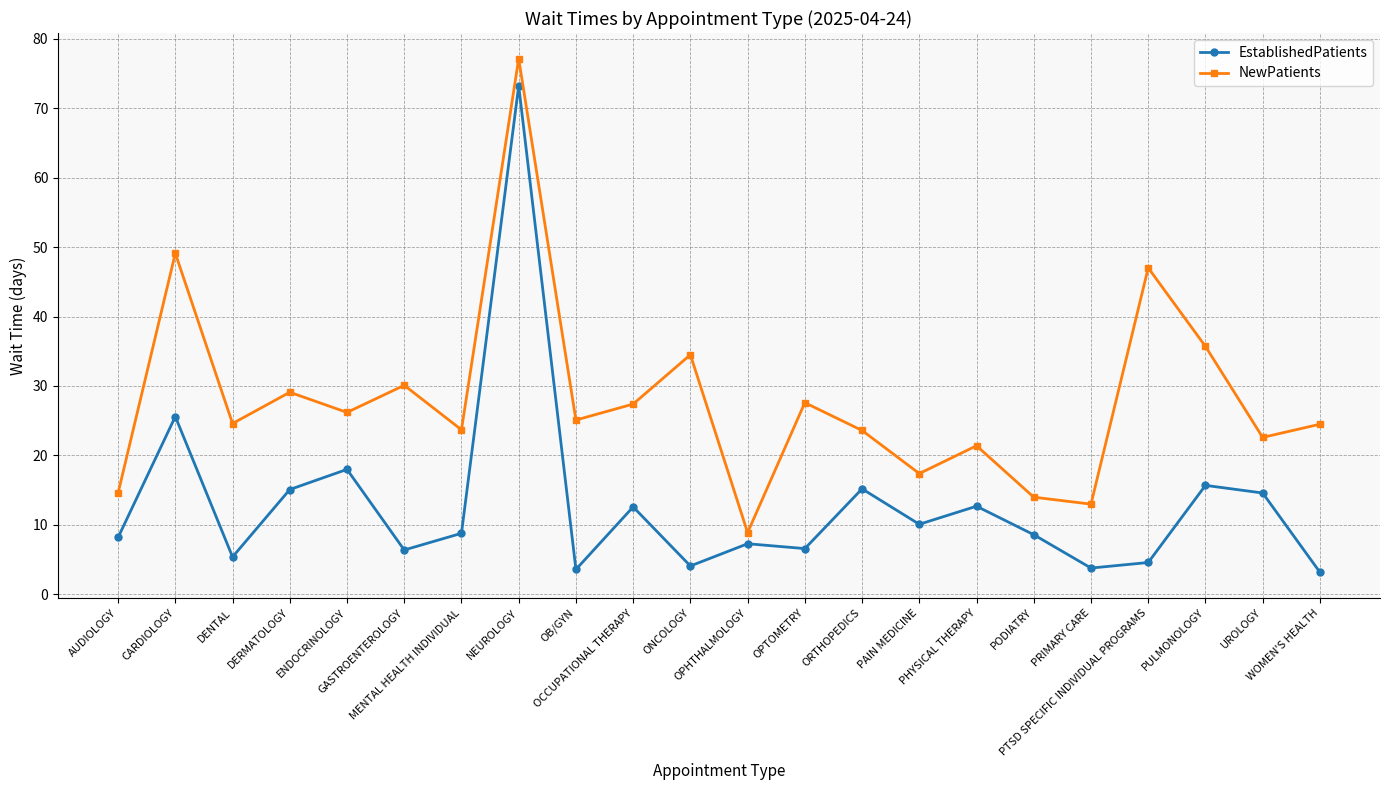

Which series has the largest range (max minus min)?

EstablishedPatients